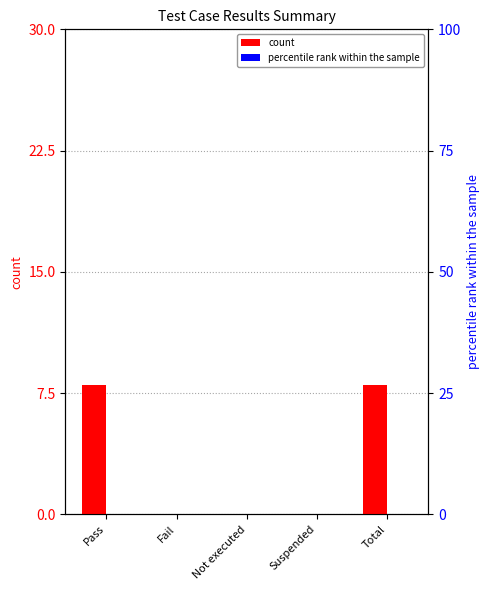

Reading right to left, list all the values displayed in this chart.

count: 8	0	0	0	8
percentile rank within the sample: 0	0	0	0	0